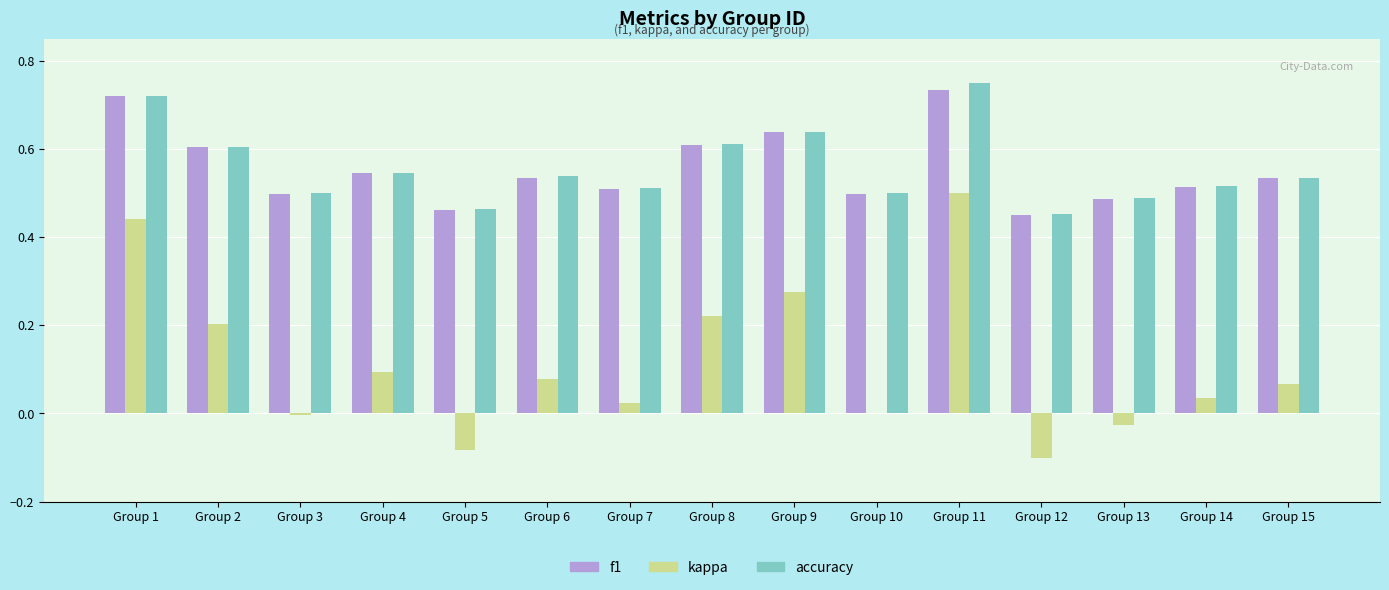

Are the bars grouped side by side (vs. stacked)?

Yes